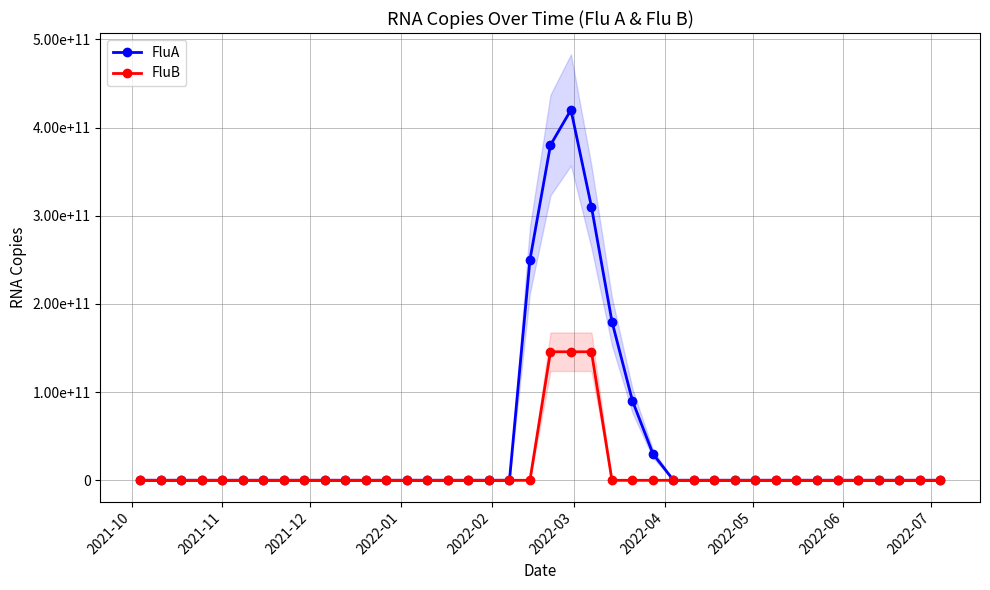

How many series are shown in this chart?

2